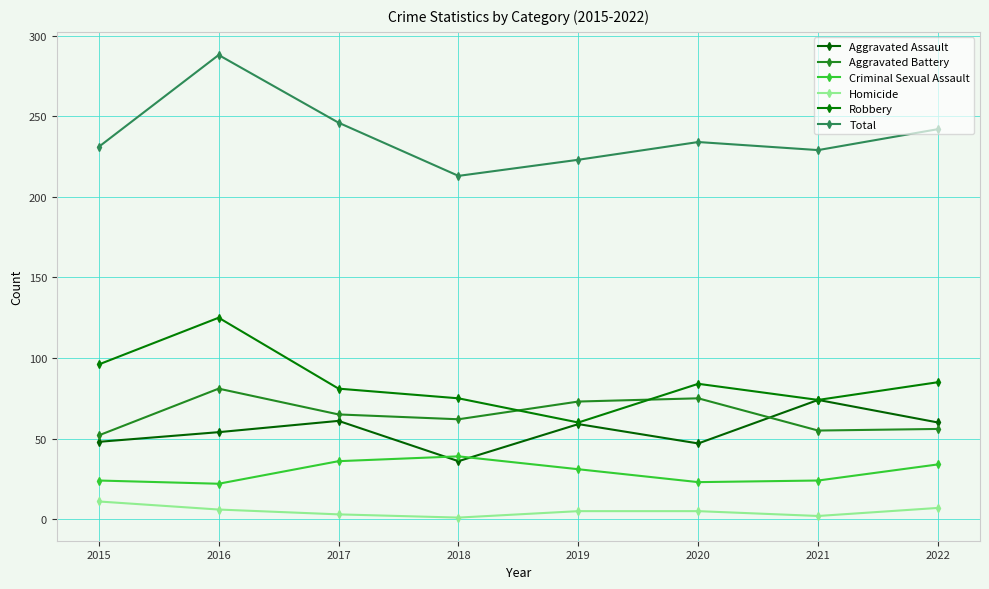

Reading left to right, transcribe all the data shown in this chart.

Aggravated Assault: 48	54	61	36	59	47	74	60
Aggravated Battery: 52	81	65	62	73	75	55	56
Criminal Sexual Assault: 24	22	36	39	31	23	24	34
Homicide: 11	6	3	1	5	5	2	7
Robbery: 96	125	81	75	60	84	74	85
Total: 231	288	246	213	223	234	229	242